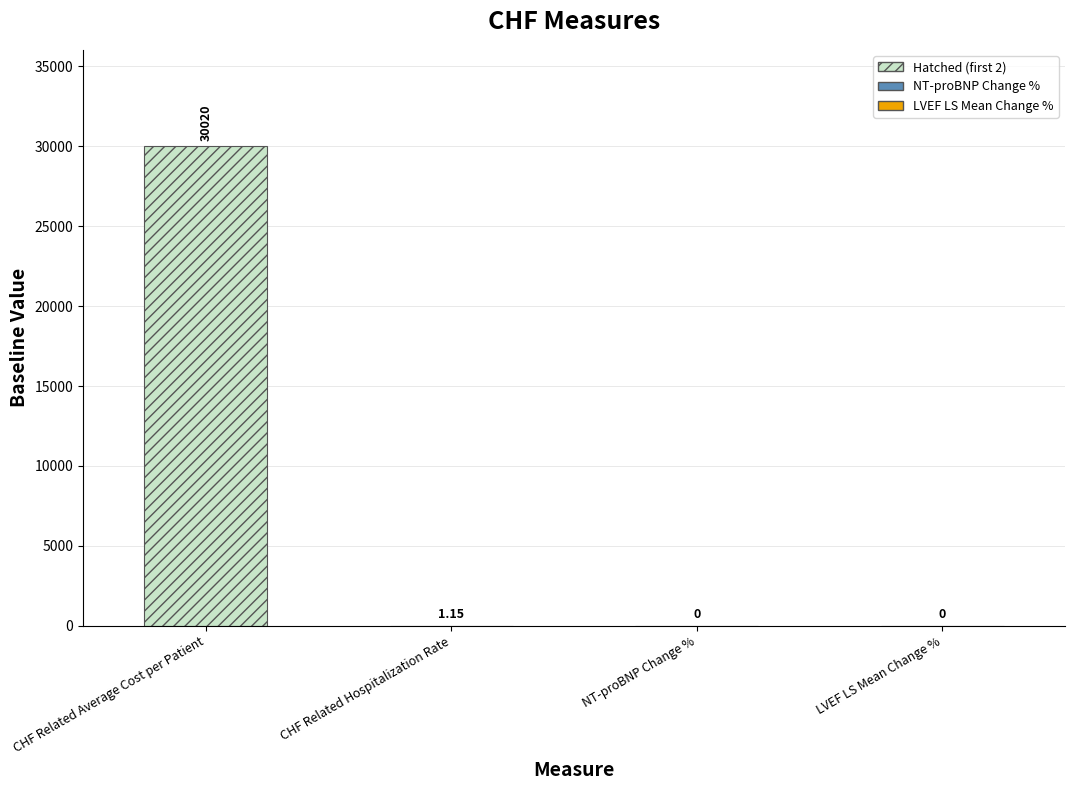

Are the bars horizontal?

No